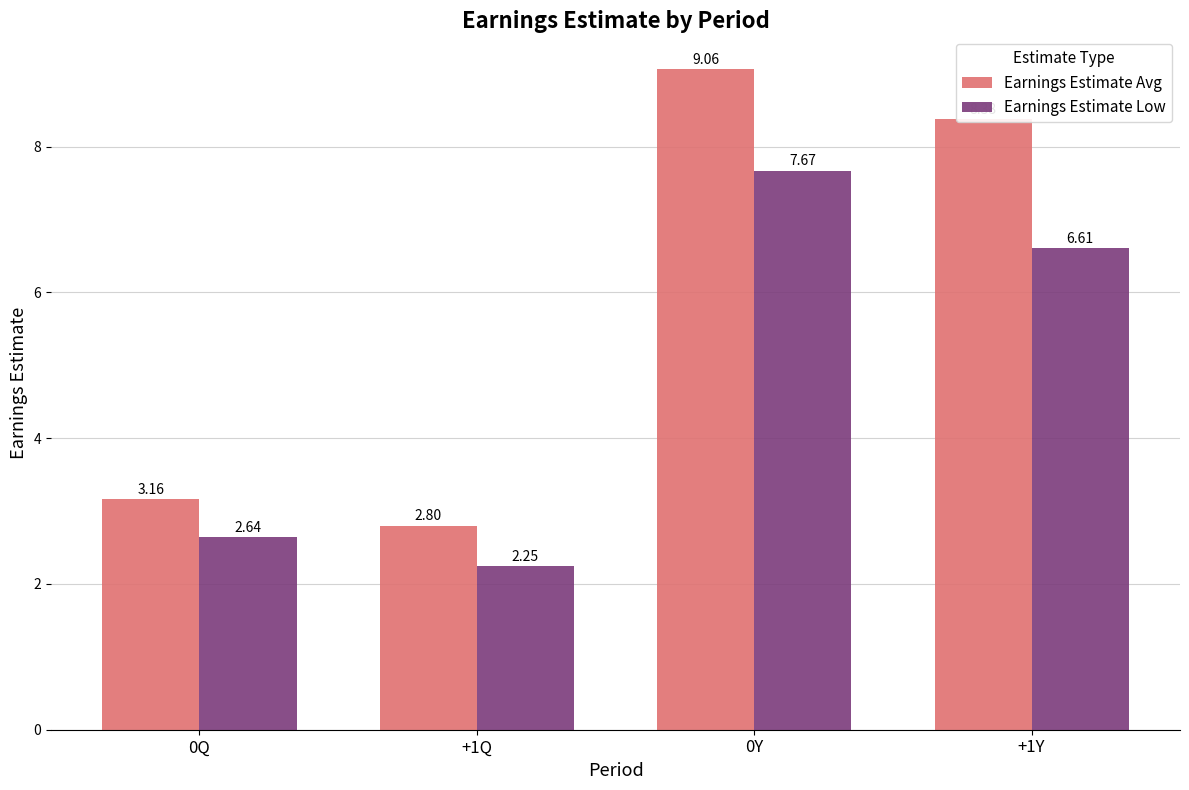

Are the bars horizontal?

No